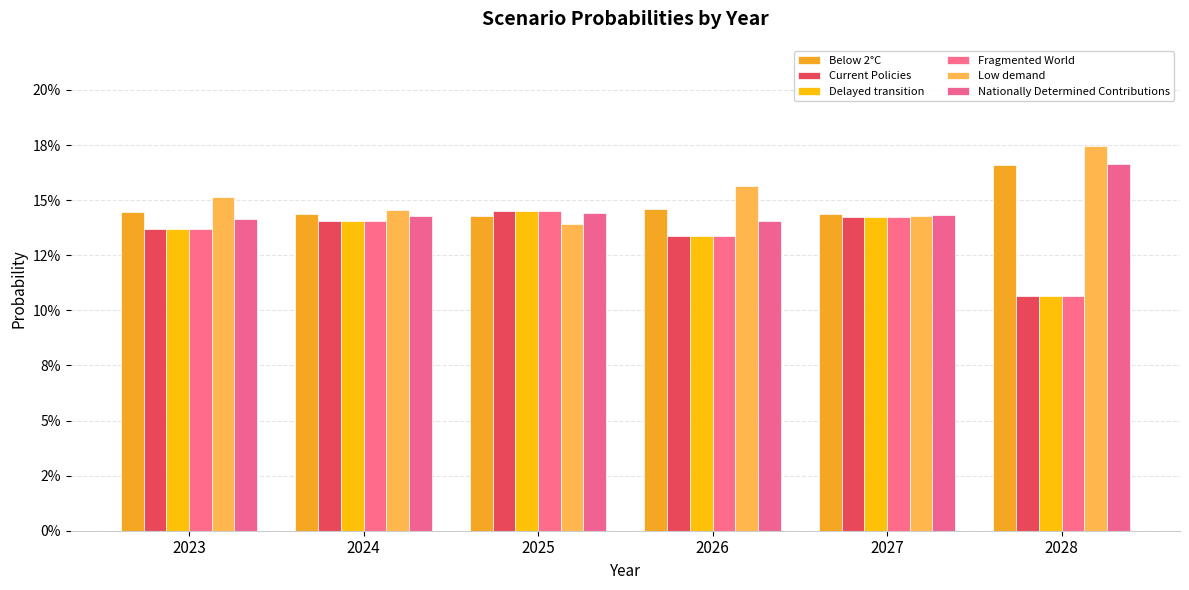

Which category has the highest value across all series?

2028